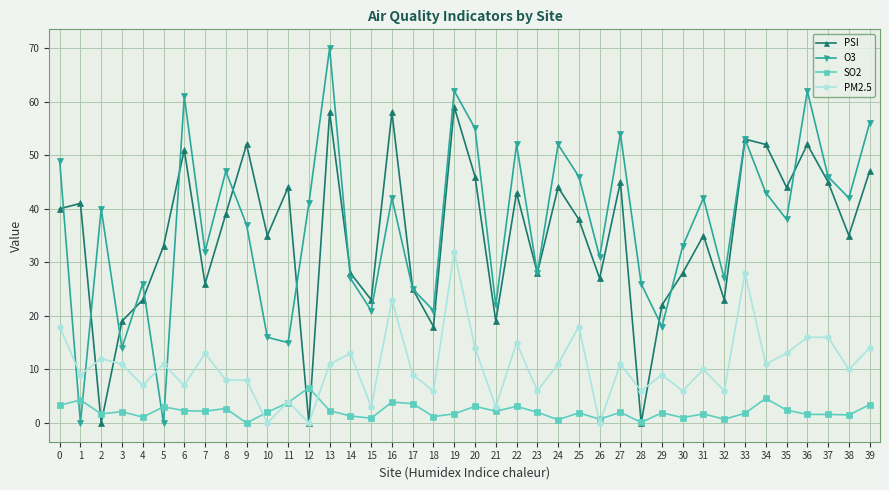

True or false: PM2.5 has more than 2 points higher than both neighbors.

True